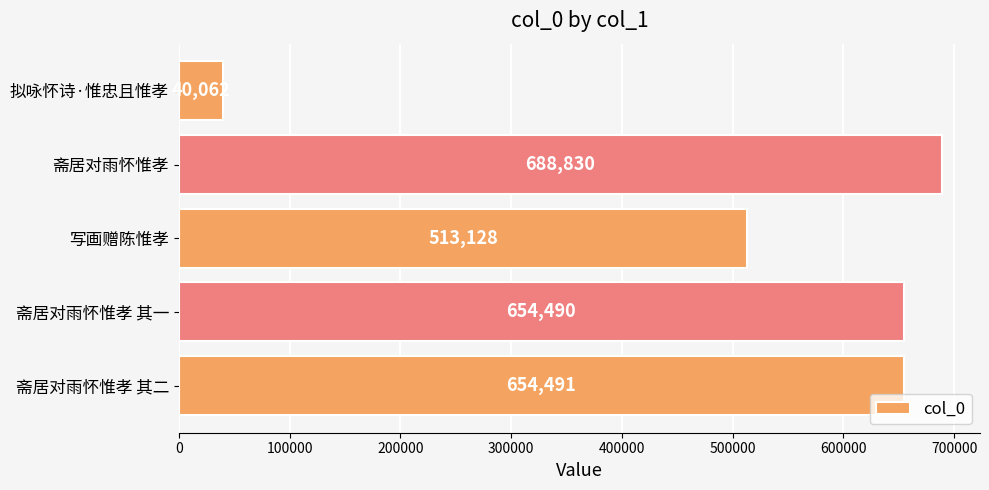

What is the difference between the maximum and minimum values?

648768